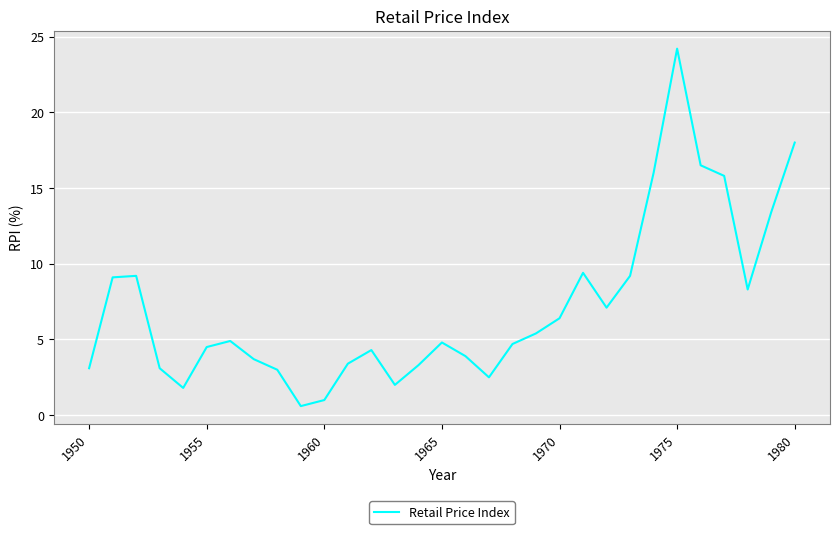

What is the smallest value displayed?

0.6